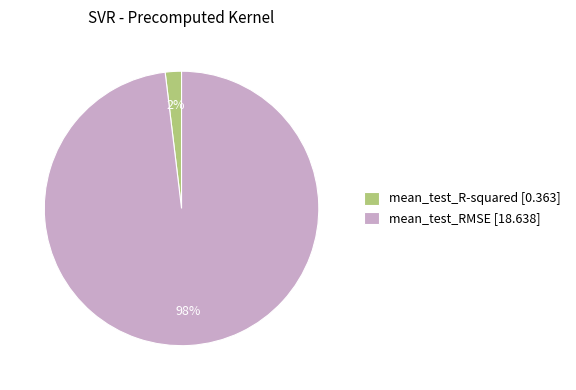

To the nearest percent, what is the average slice percentage?

50%